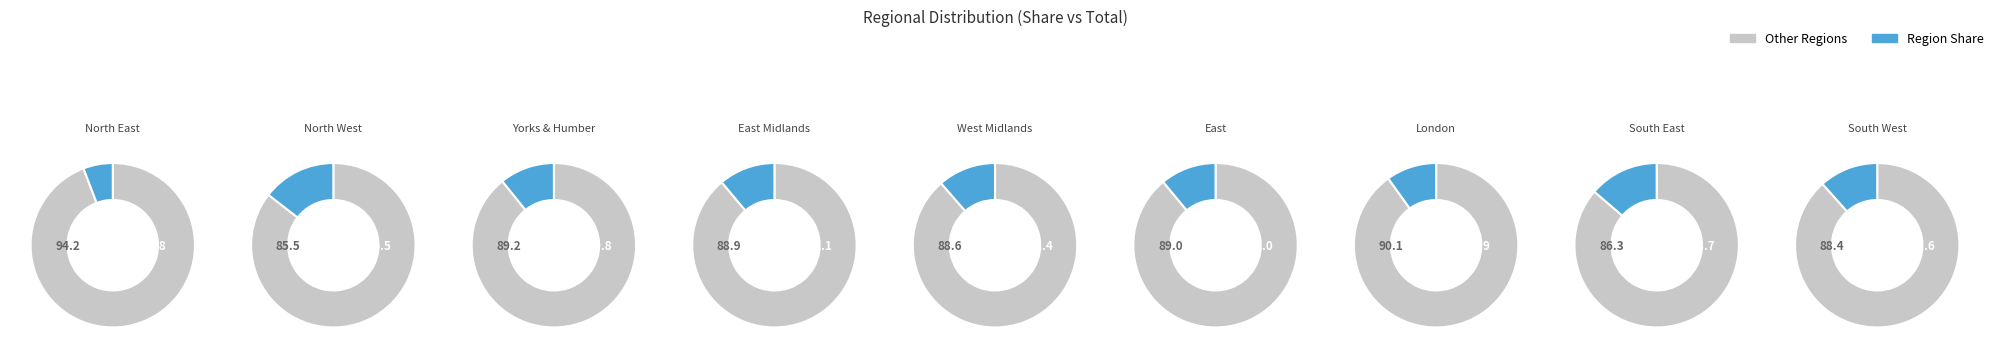

What percentage is the North West slice, to the nearest percent?

15%